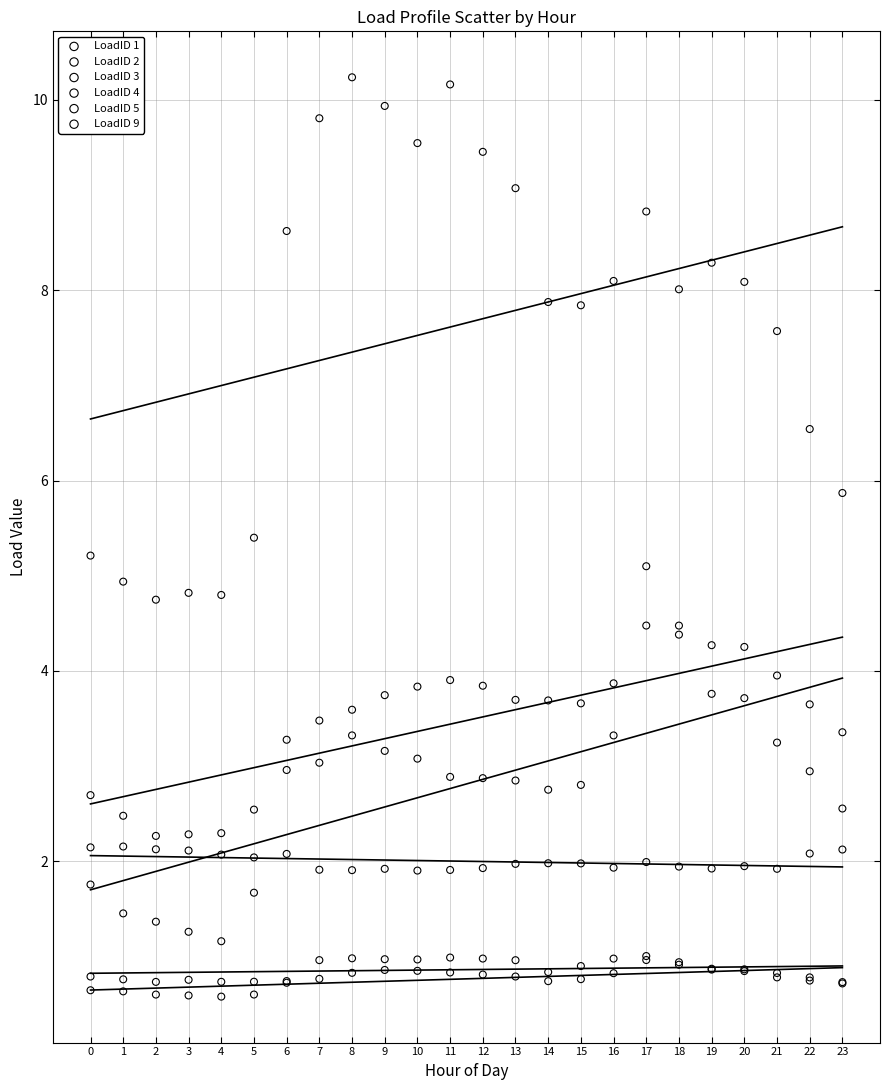

What are all the series names shown in the legend?

LoadID 1, LoadID 2, LoadID 3, LoadID 4, LoadID 5, LoadID 9